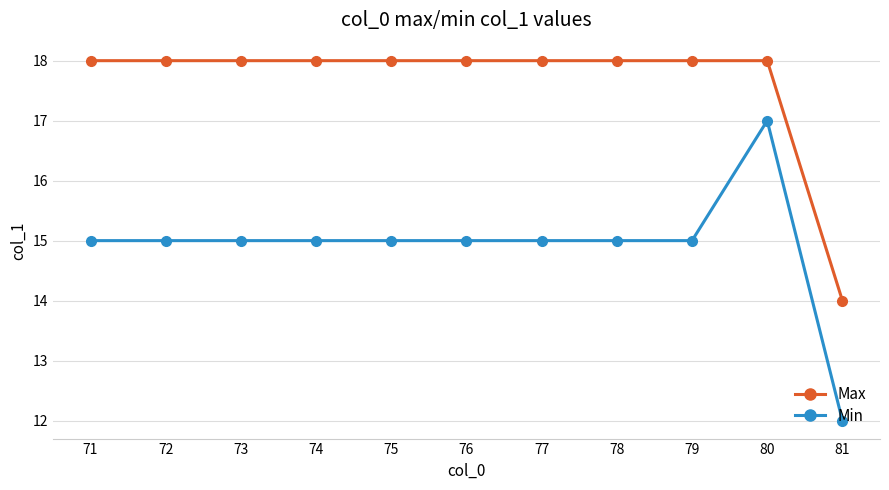

True or false: Min has a value of 21 at 76.

False